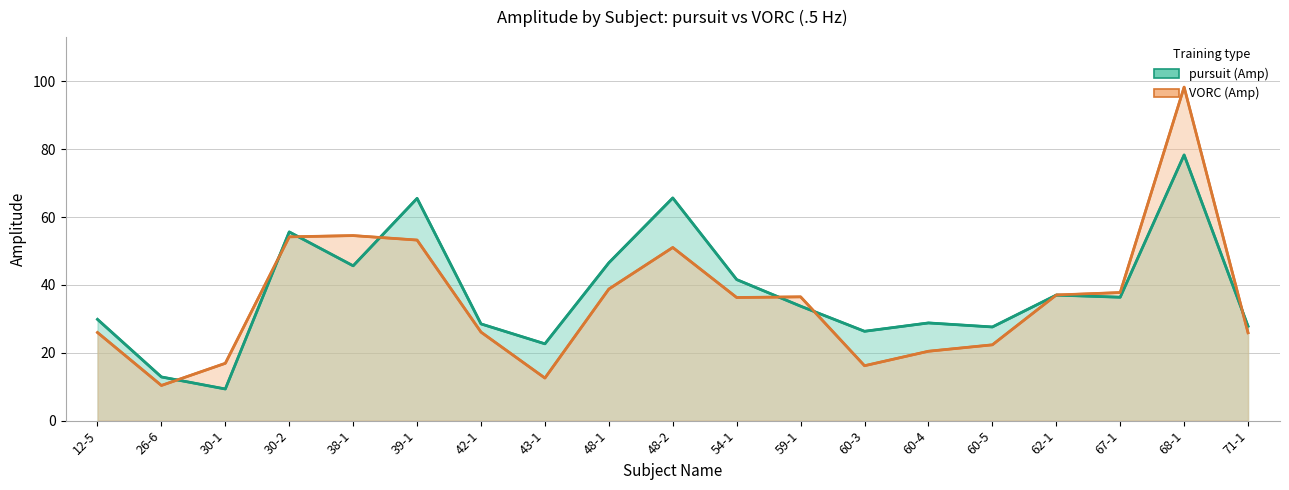

Which series changed the most between 54-1 and 60-5?

pursuit_Amp